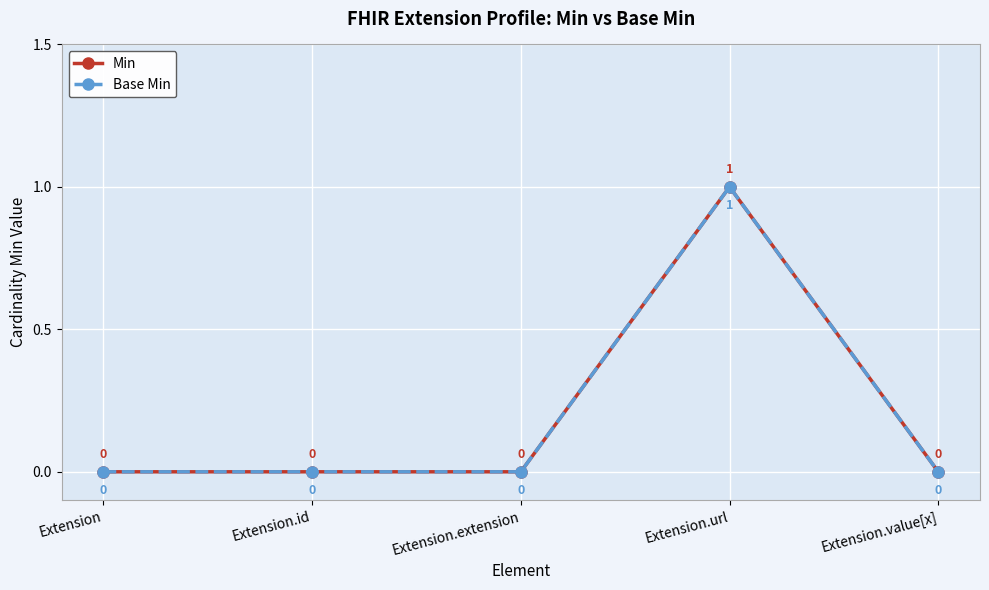

Is this an area chart (filled region under the line)?

No